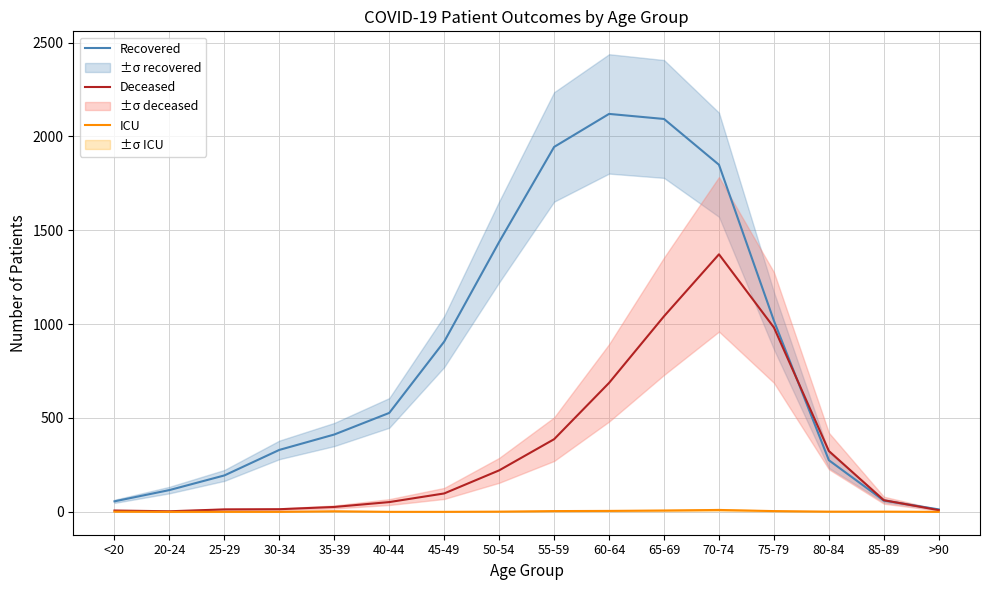

What is the label of the 10th point from the left?

60-64